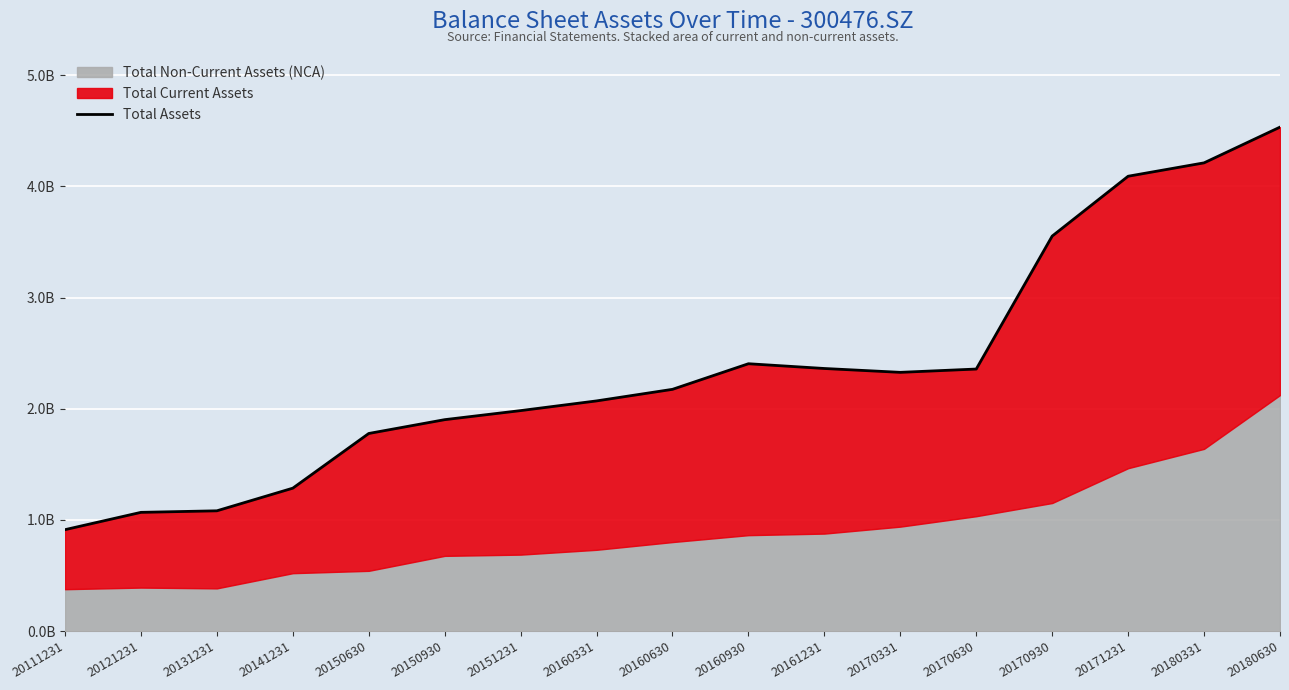

Rank the categories by value from highest to lowest.

20180630, 20180331, 20171231, 20170930, 20160930, 20161231, 20170630, 20170331, 20160630, 20160331, 20151231, 20150930, 20150630, 20141231, 20131231, 20121231, 20111231